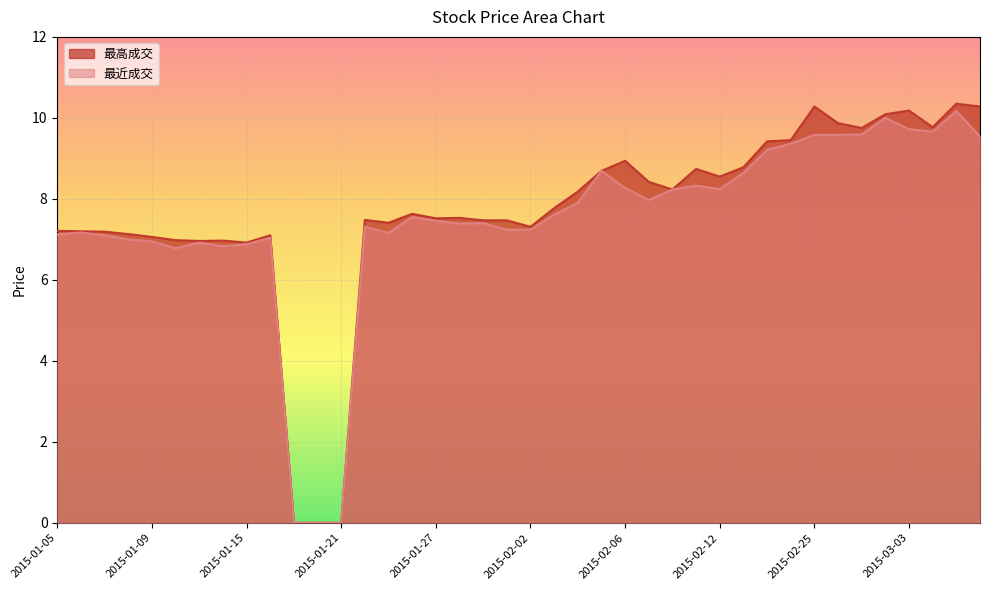

What are all the series names shown in the legend?

最高成交, 最近成交